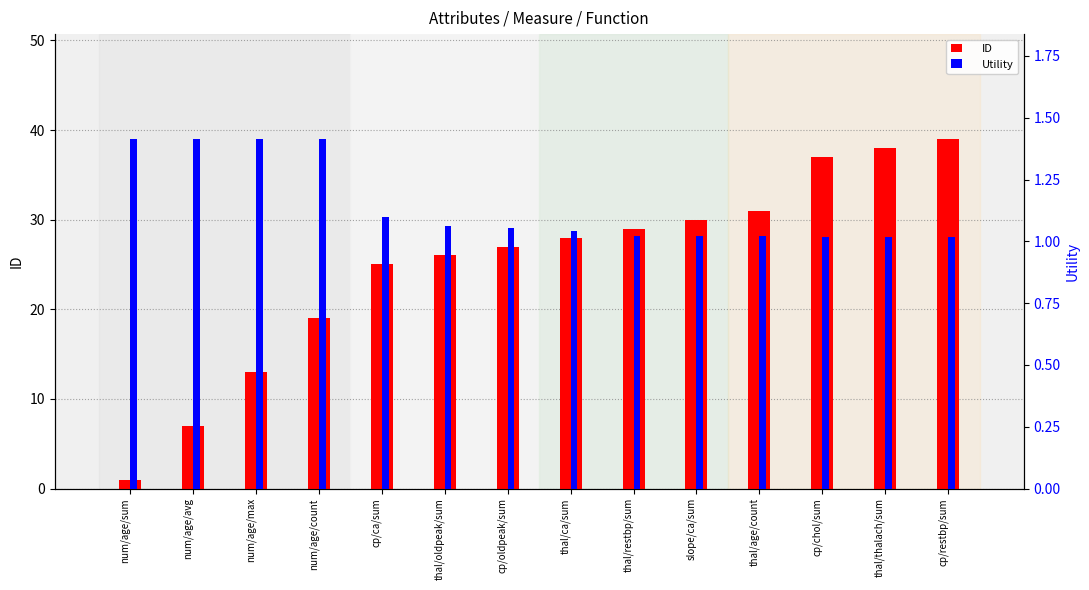

Reading left to right, extract all data points from this chart.

ID: num/age/sum=1.0	num/age/avg=7.0	num/age/max=13.0	num/age/count=19.0	cp/ca/sum=25.0	thal/oldpeak/sum=26.0	cp/oldpeak/sum=27.0	thal/ca/sum=28.0	thal/restbp/sum=29.0	slope/ca/sum=30.0	thal/age/count=31.0	cp/chol/sum=37.0	thal/thalach/sum=38.0	cp/restbp/sum=39.0
Utility: num/age/sum=1.4	num/age/avg=1.4	num/age/max=1.4	num/age/count=1.4	cp/ca/sum=1.1	thal/oldpeak/sum=1.1	cp/oldpeak/sum=1.1	thal/ca/sum=1.0	thal/restbp/sum=1.0	slope/ca/sum=1.0	thal/age/count=1.0	cp/chol/sum=1.0	thal/thalach/sum=1.0	cp/restbp/sum=1.0